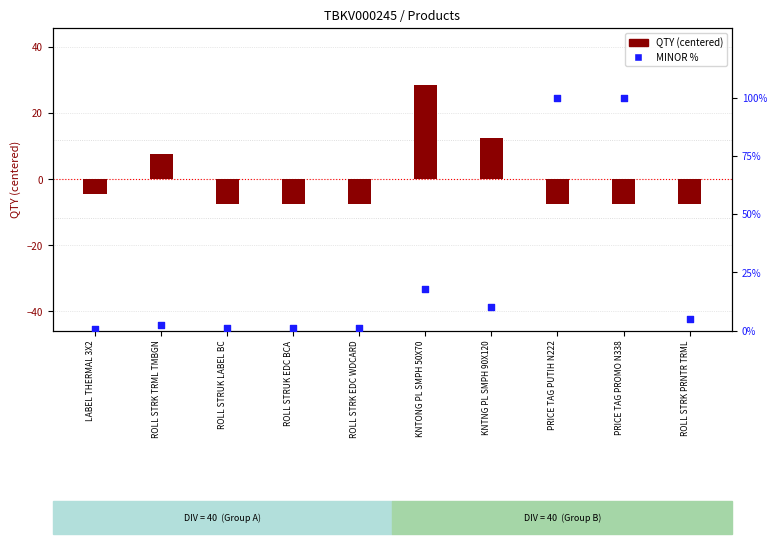

What are all the series names shown in the legend?

QTY (centered), MINOR %